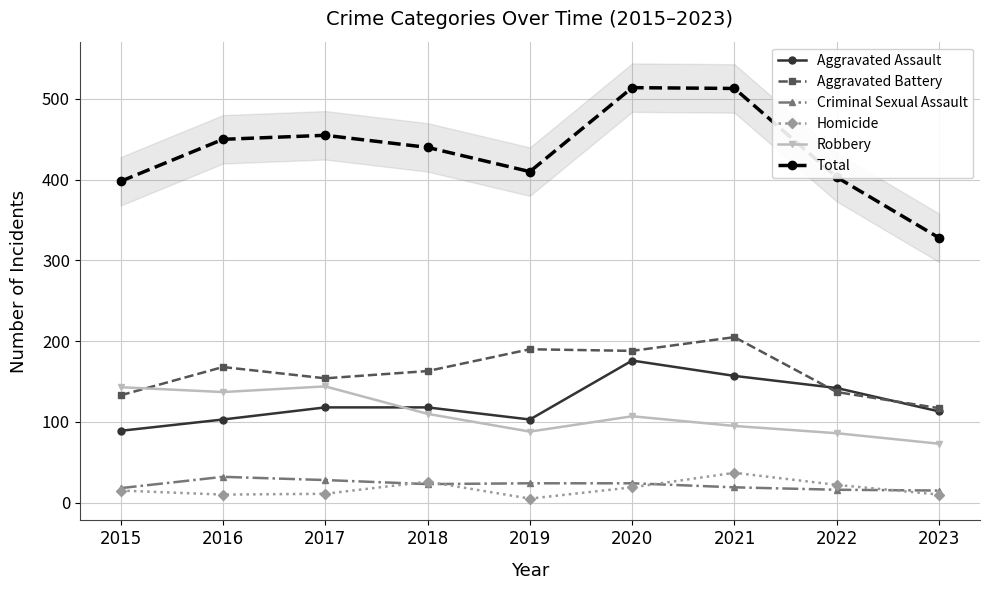

Is it true that Robbery equals 73 at 2023?

True